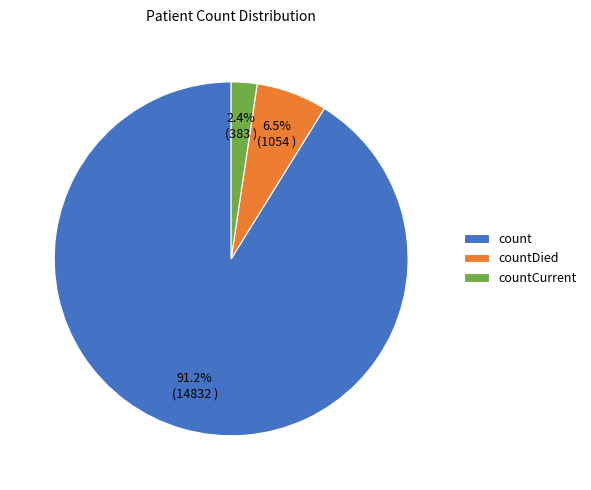

To the nearest percent, what is the difference between the countDied and countCurrent slice percentages?

4%